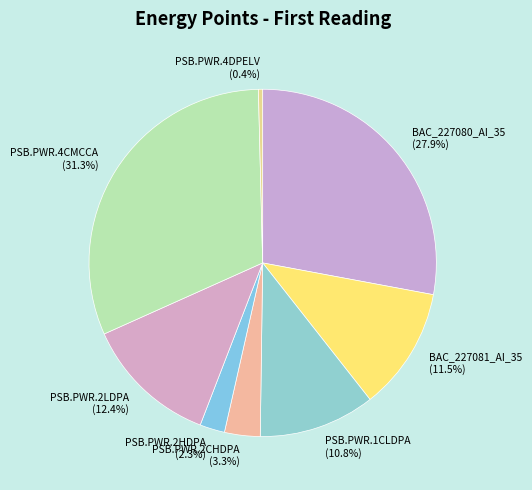

What is the ratio of the value at PSB.PWR.4CMCCA to the value at BAC_227081_AI_35?

2.7